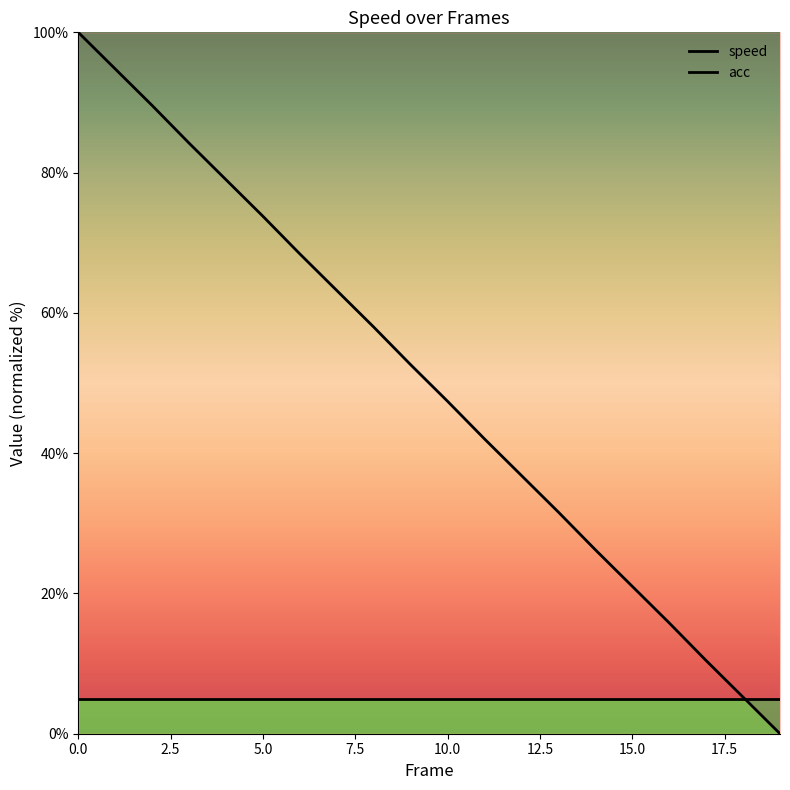

Is it true that speed equals 16.1 at 12?

False